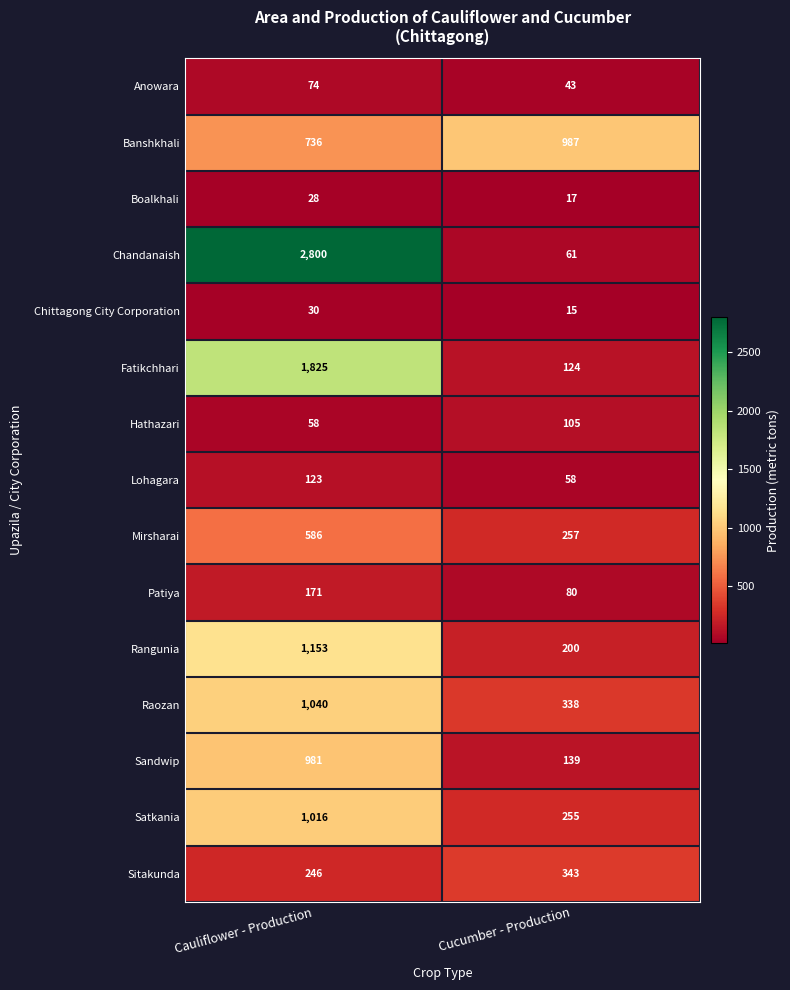

What is the difference between the highest and lowest values at Cauliflower - Production?

2772